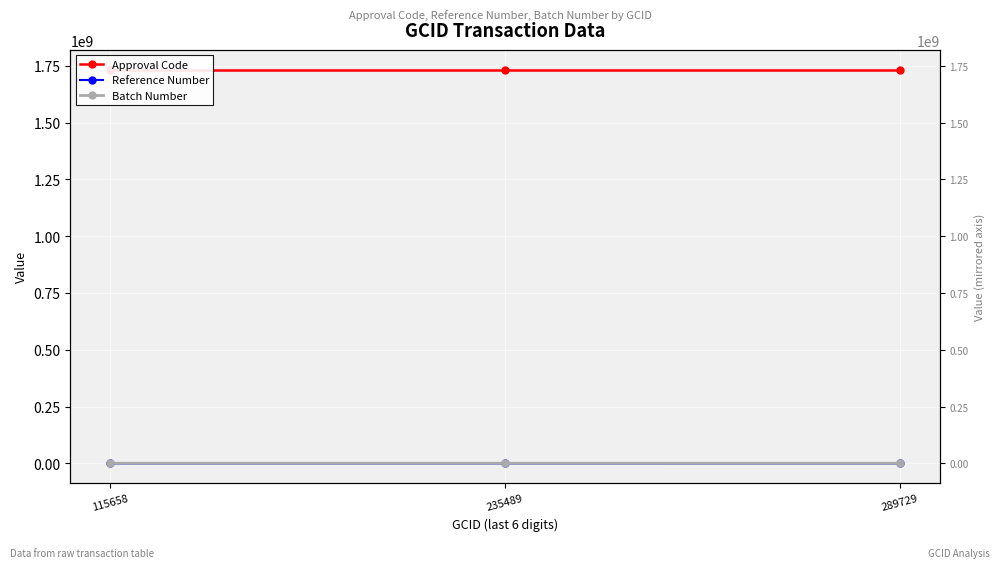

Which has a higher value, 235489 or 115658?

115658